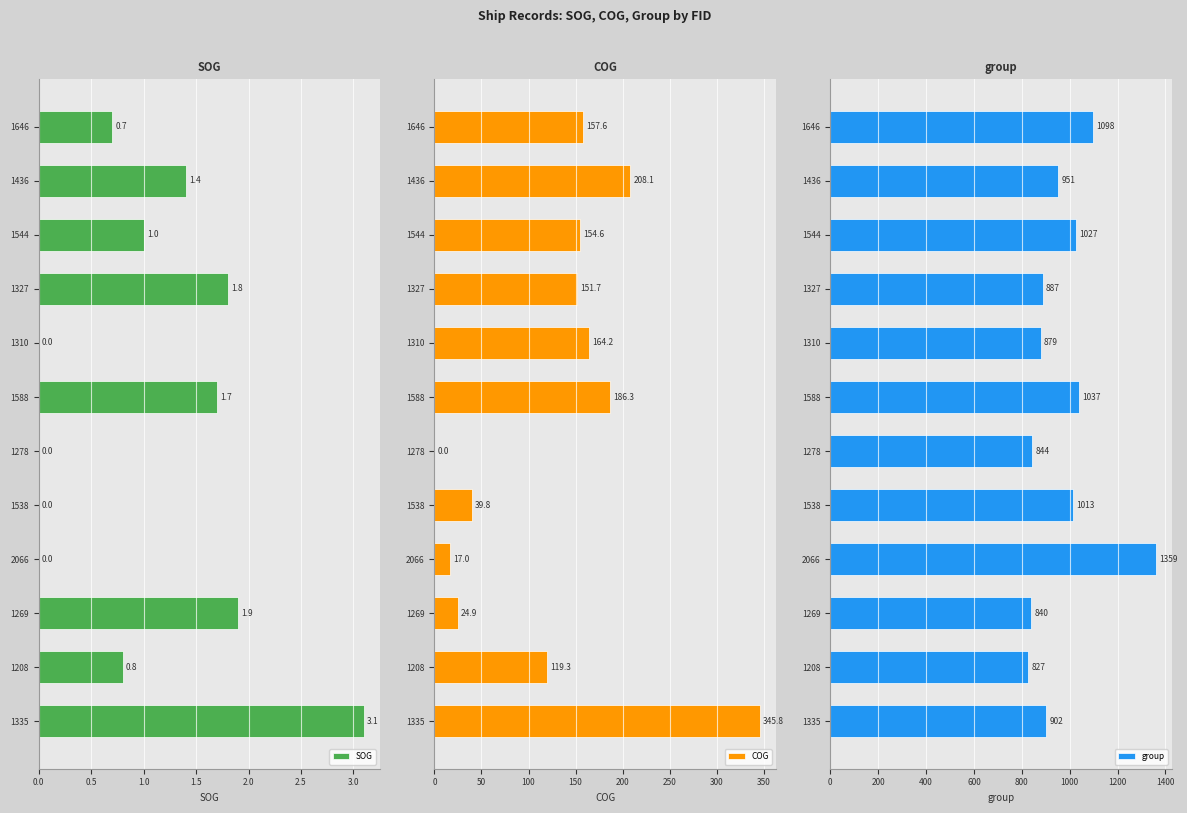

Is it true that SOG equals 0.0 at 2066?

True